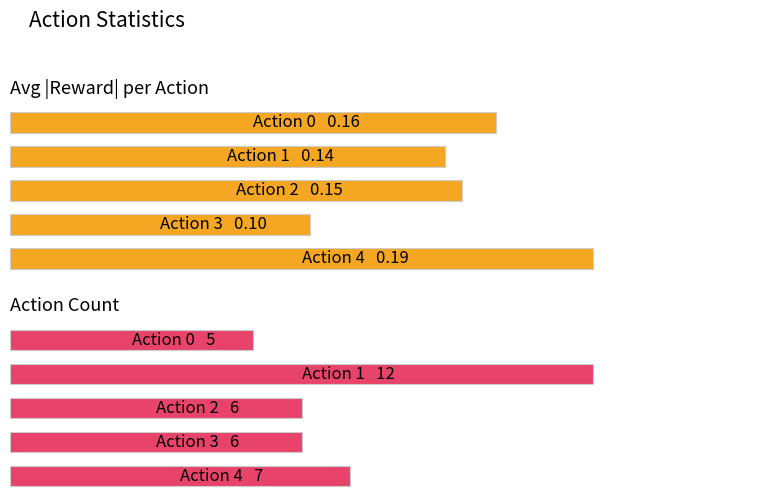

What is the maximum value for Count?

12.0